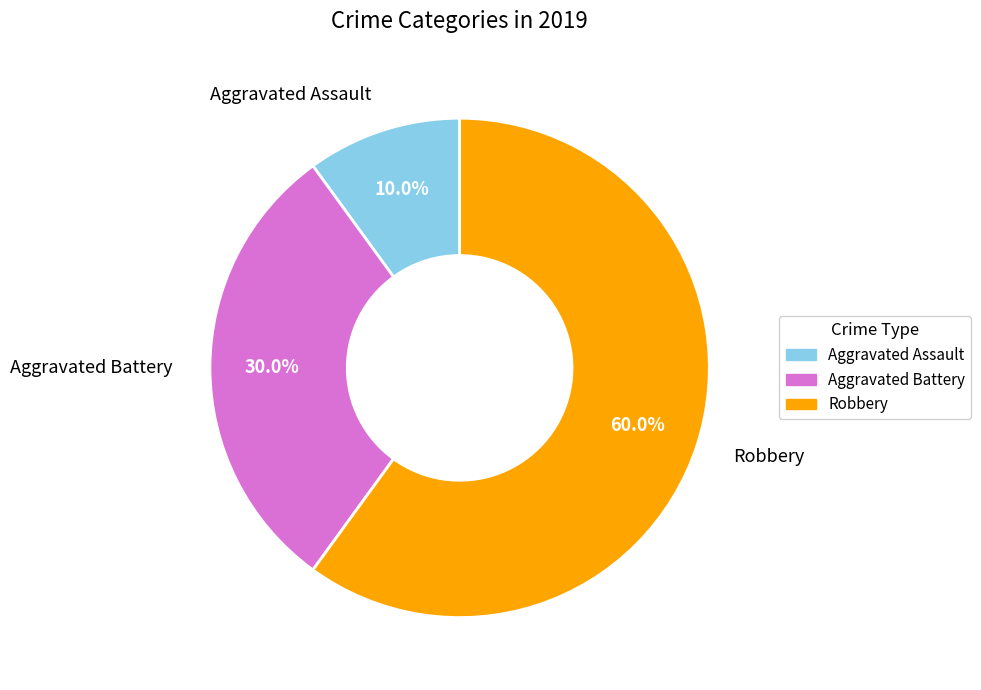

Rank the categories by value from lowest to highest.

Aggravated Assault, Aggravated Battery, Robbery